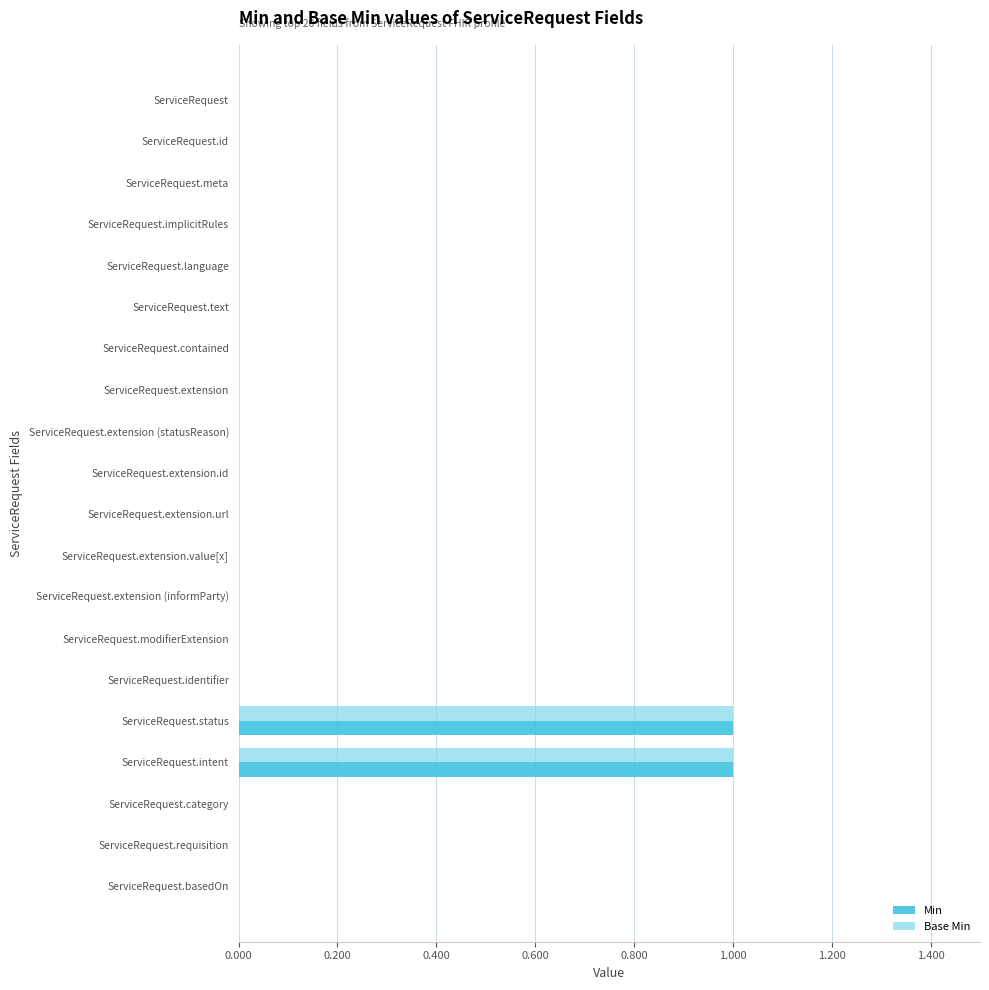

Is it true that Base Min equals 0 at ServiceRequest.extension.id?

True